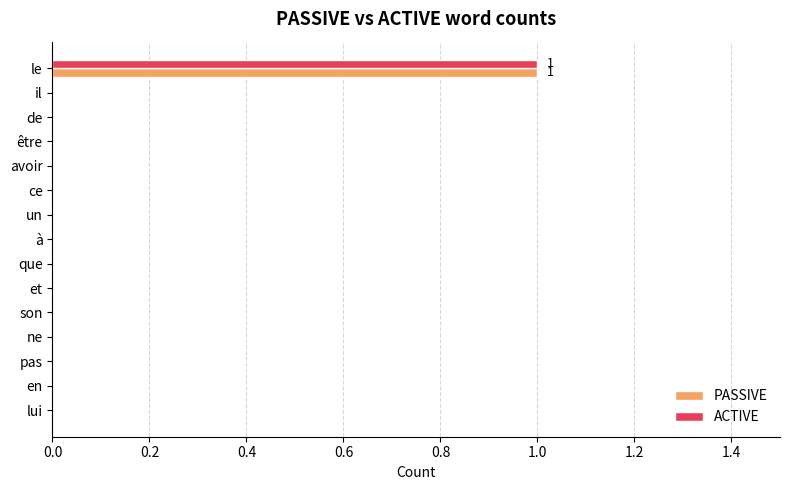

How many series are shown in this chart?

2